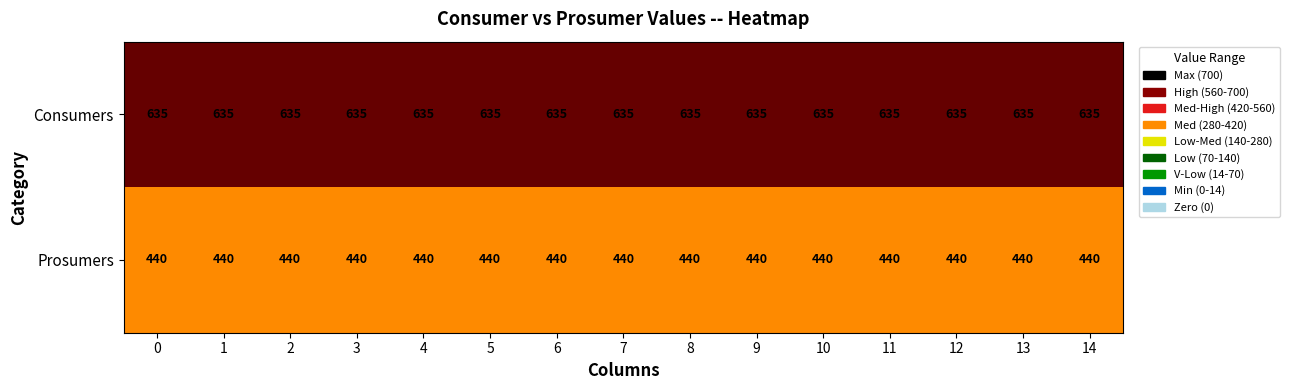

The Consumers series shows 444 at 4. True or false?

False